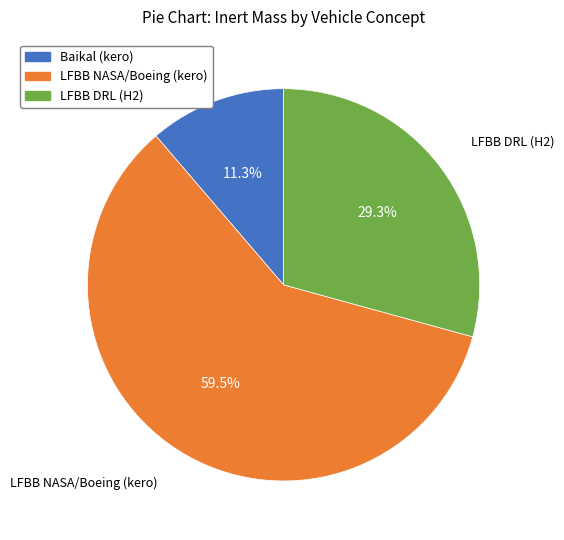

To the nearest percent, what percentage of the pie is LFBB DRL (H2)?

29%